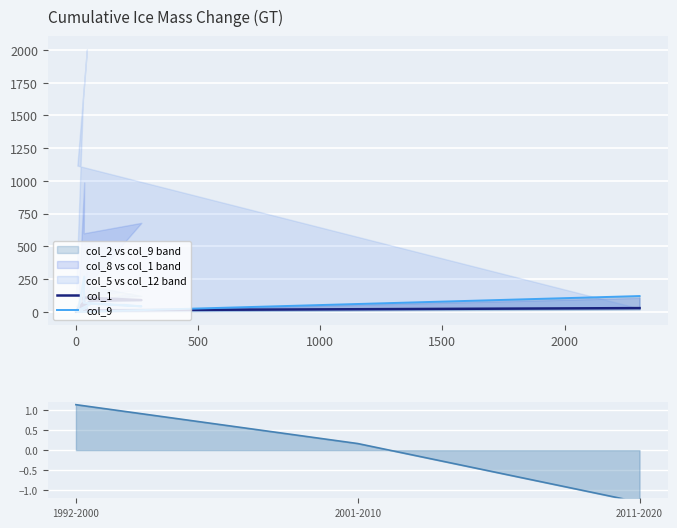

Count the number of categories in the chart.

10